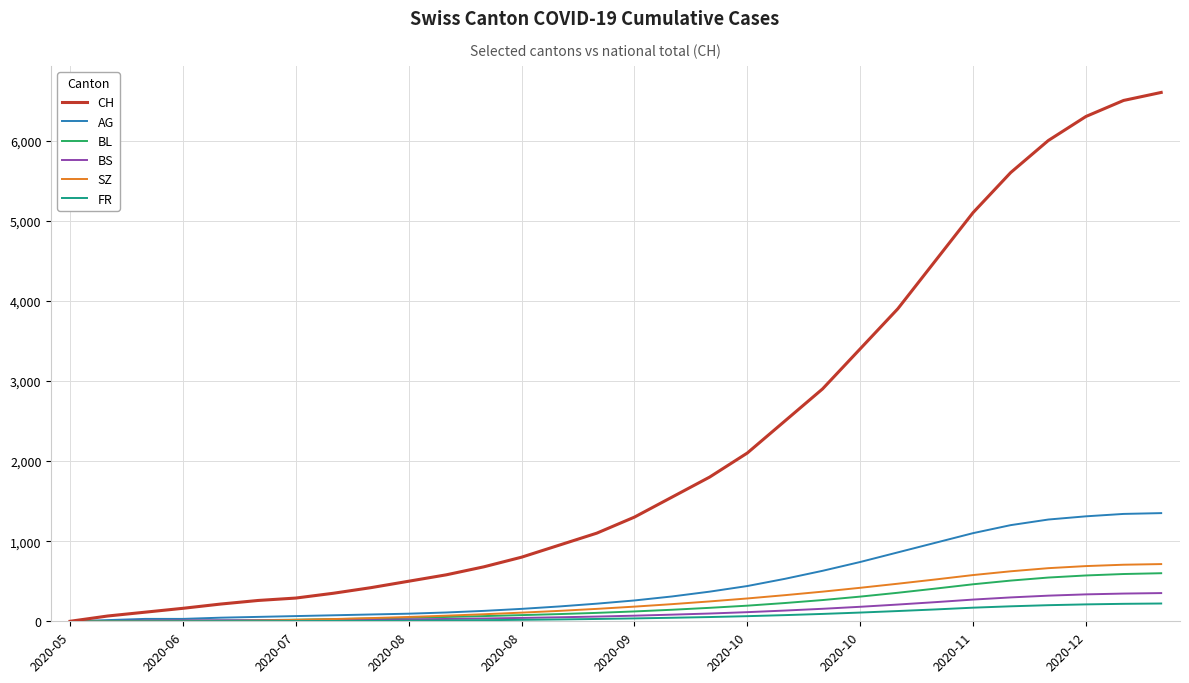

Which series has the largest range (max minus min)?

CH